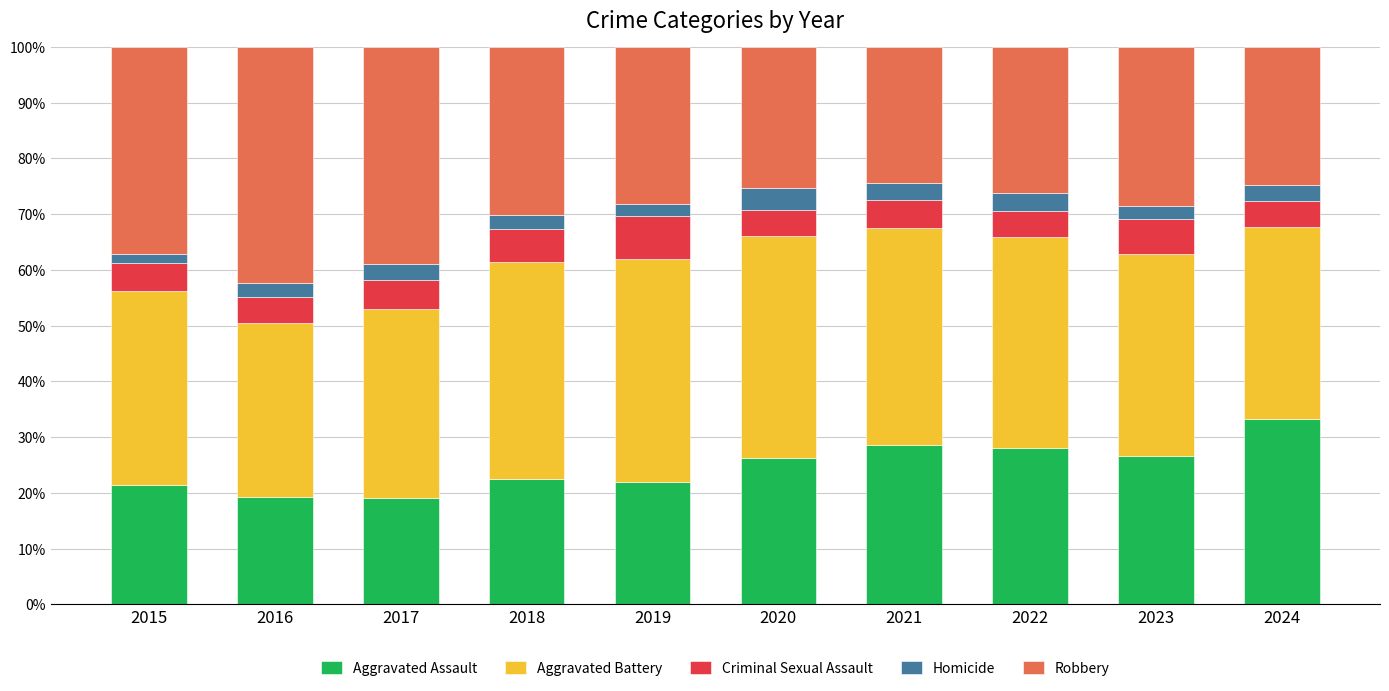

True or false: Aggravated Assault has a value of 35.7 at 2019.

False